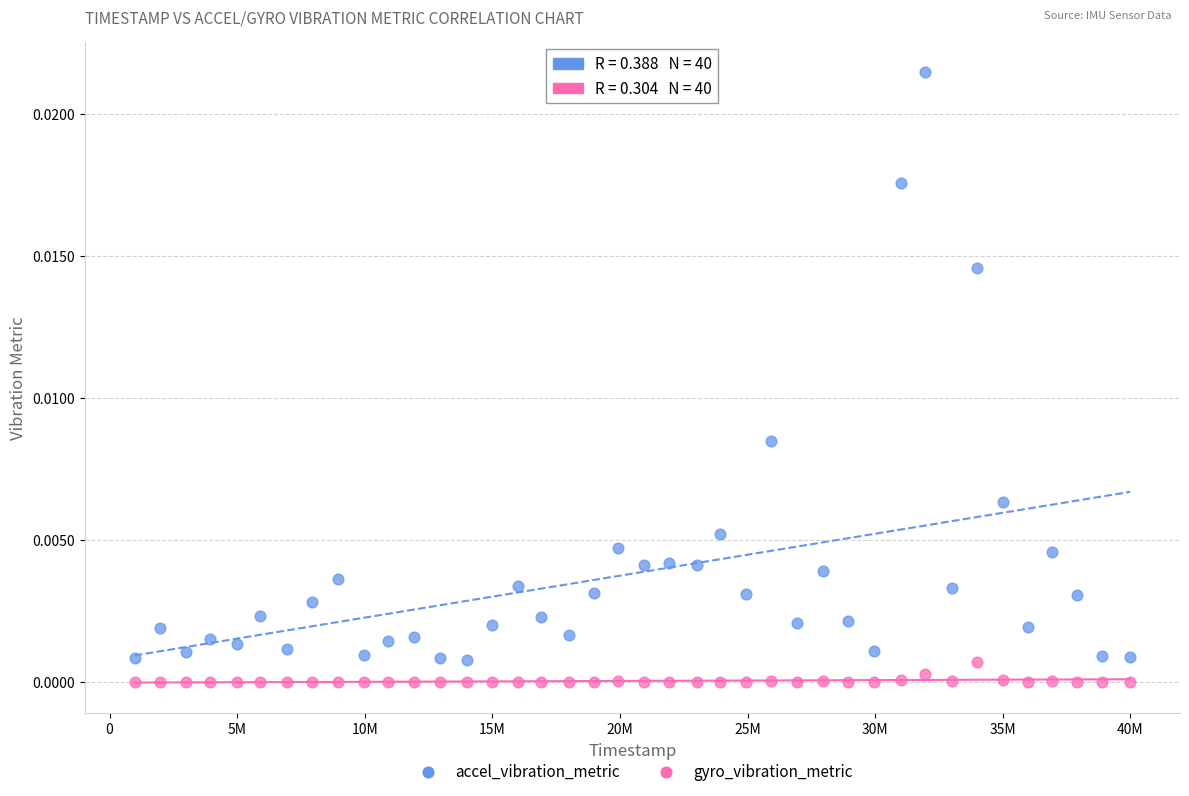

Which series has the widest spread of Y values?

accel_vibration_metric